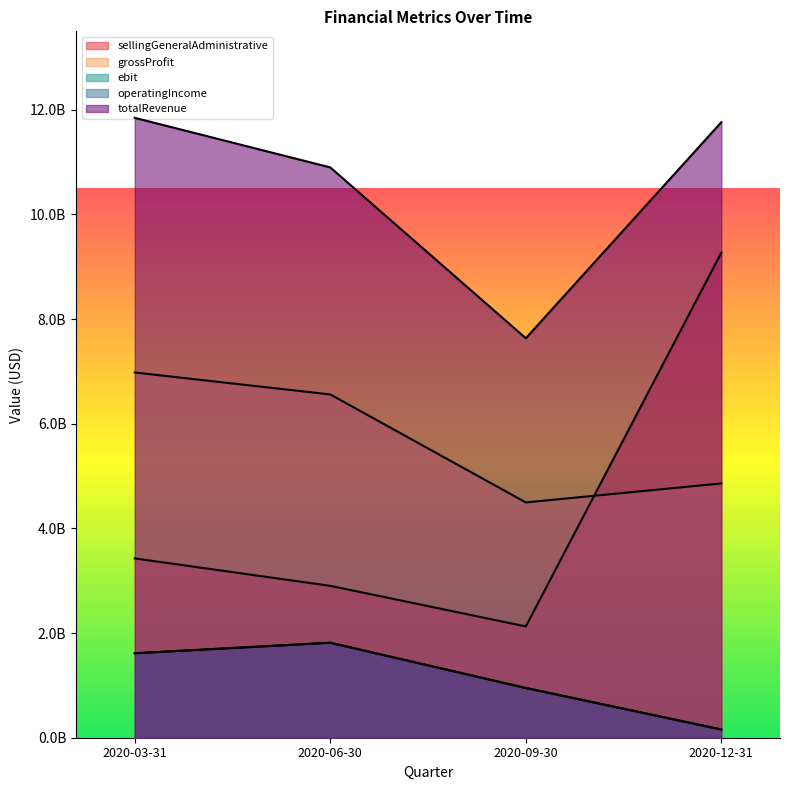

In totalRevenue, how many points are lower than both neighbors (excluding endpoints)?

1